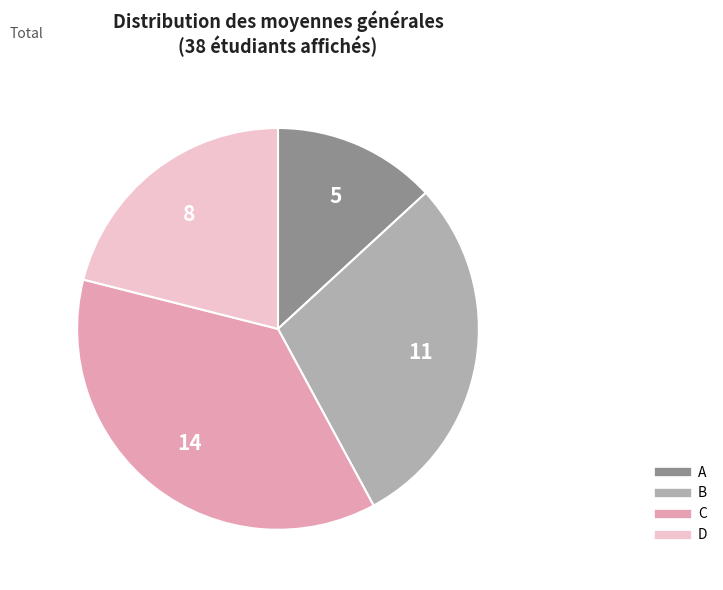

Is there a majority slice in this chart?

No